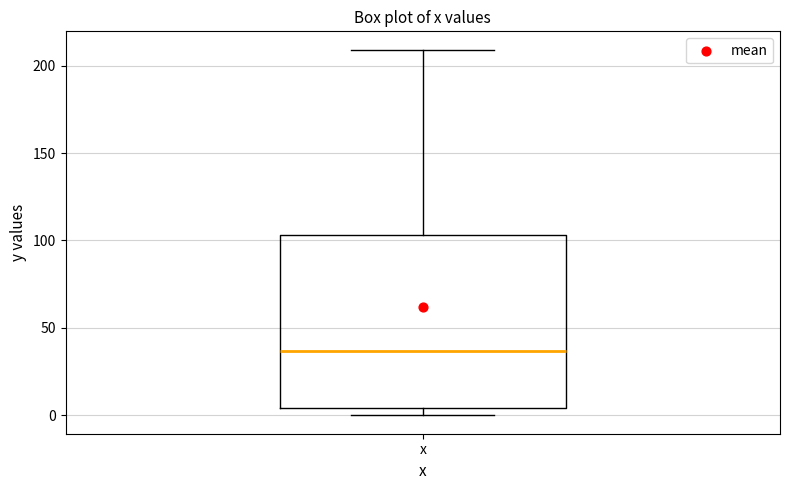

Where does the upper whisker of the box for x end on the y-axis? The values are not printed on the chart, so give them approximately, as read against the axis.

210